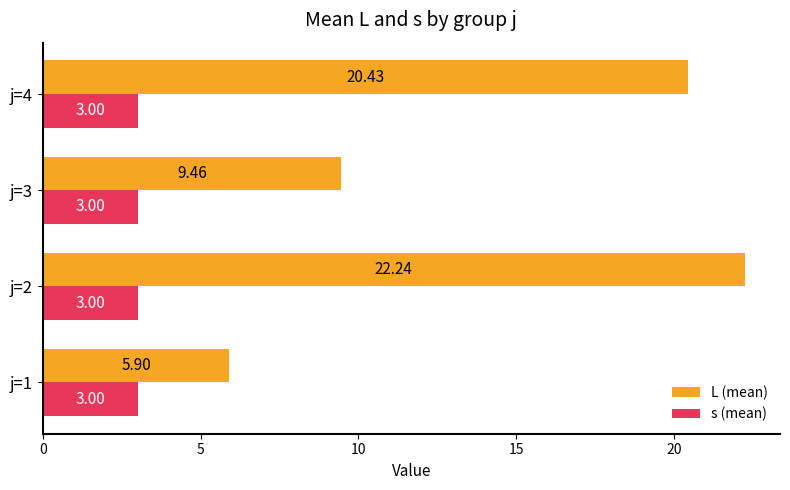

List the labels in order of L (mean) value, largest first.

j=2, j=4, j=3, j=1